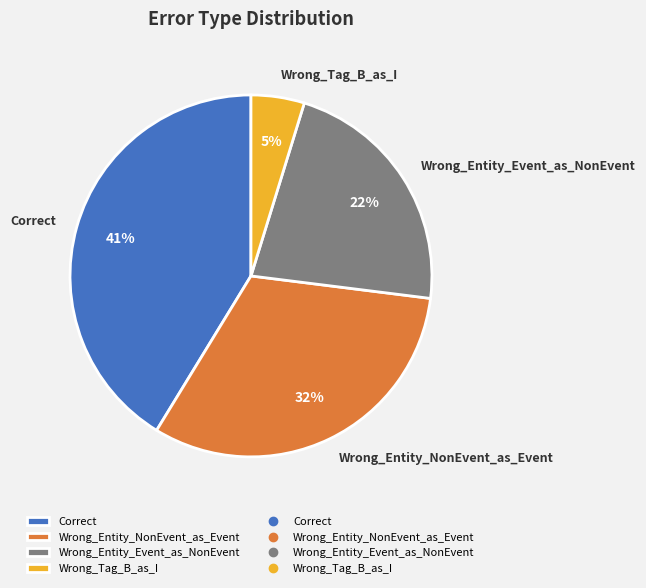

The Wrong_Entity_NonEvent_as_Event slice represents 32% of the pie. True or false?

True